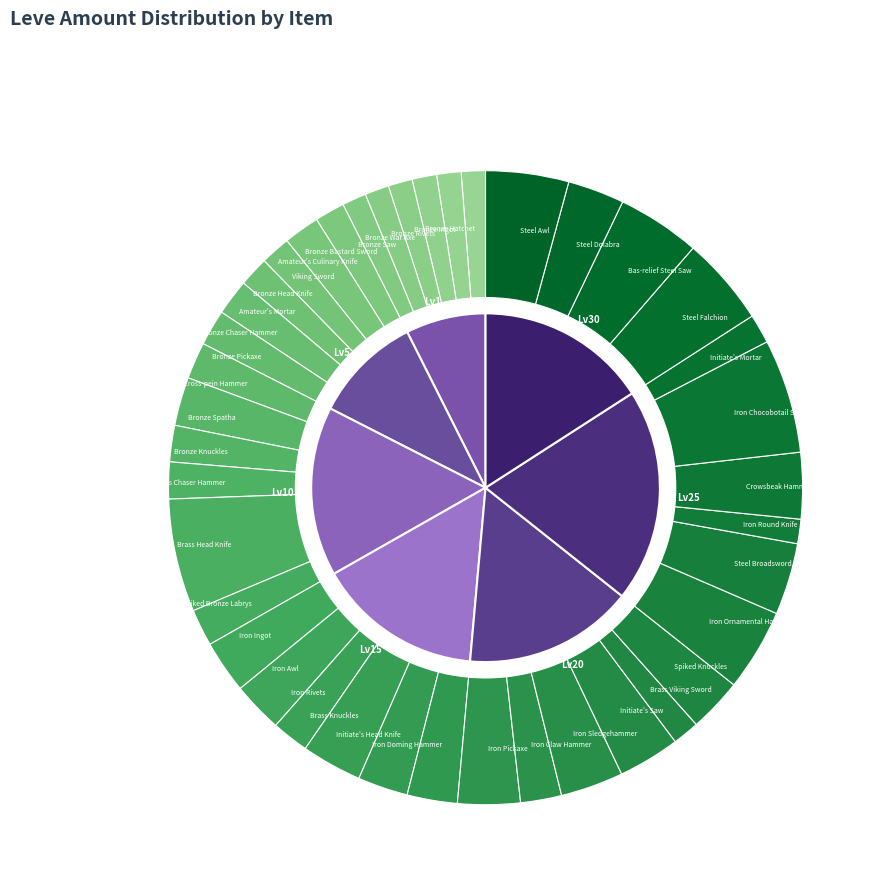

Which category has the smallest portion of the pie?

Bronze Hatchet